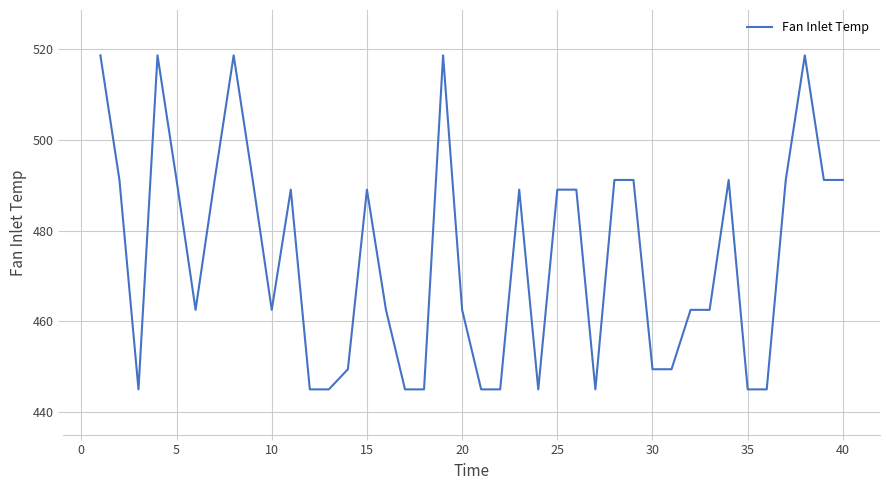

Is this an area chart (filled region under the line)?

No